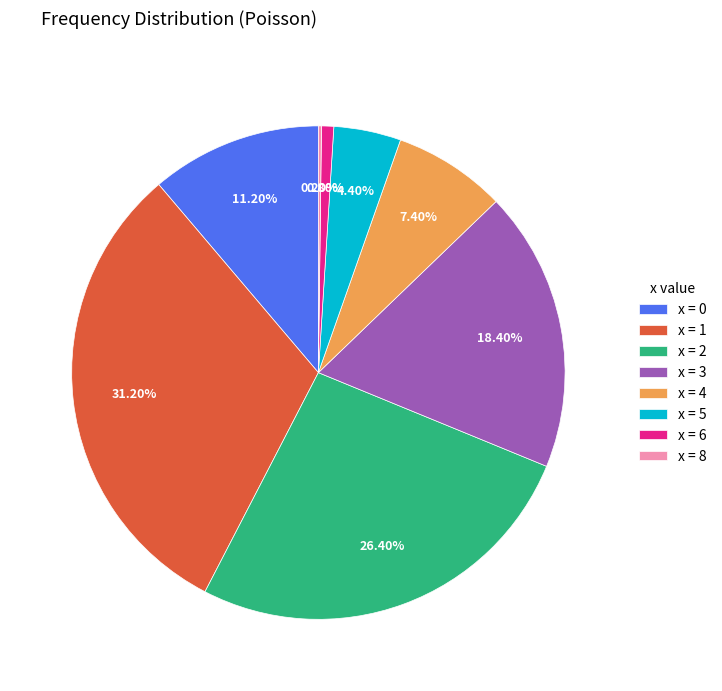

To the nearest percent, what is the difference between the largest and smallest slice percentages?

31%